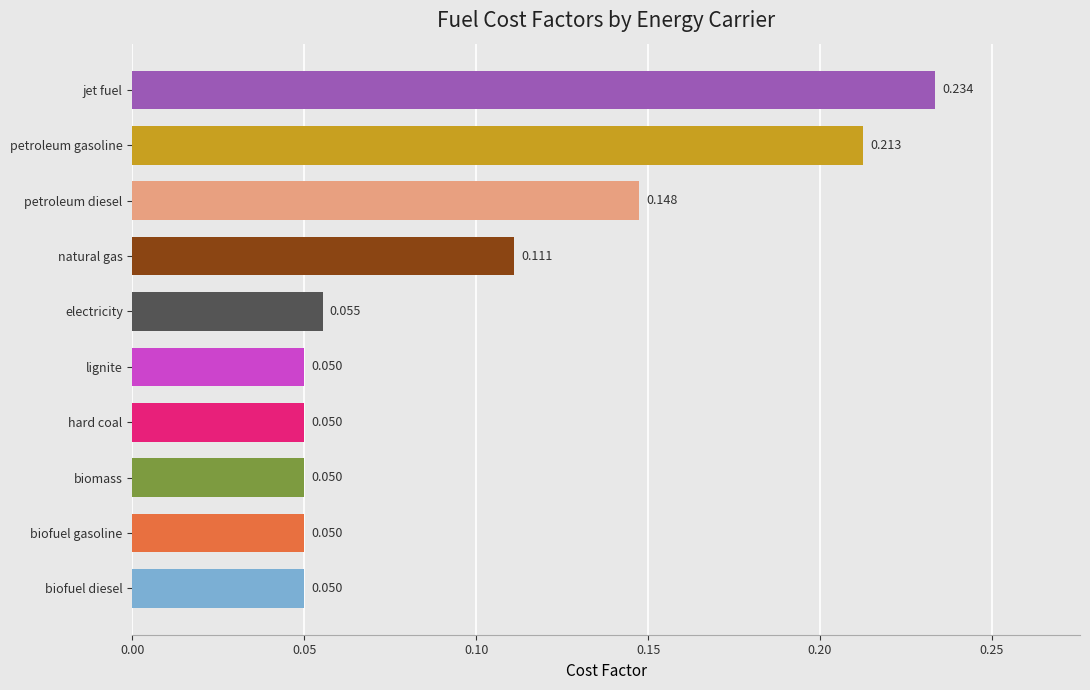

What is the label of the 5th bar from the top?

electricity